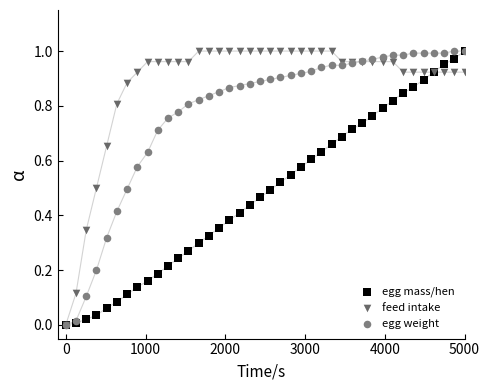

What are all the series names shown in the legend?

egg mass/hen, feed intake, egg weight